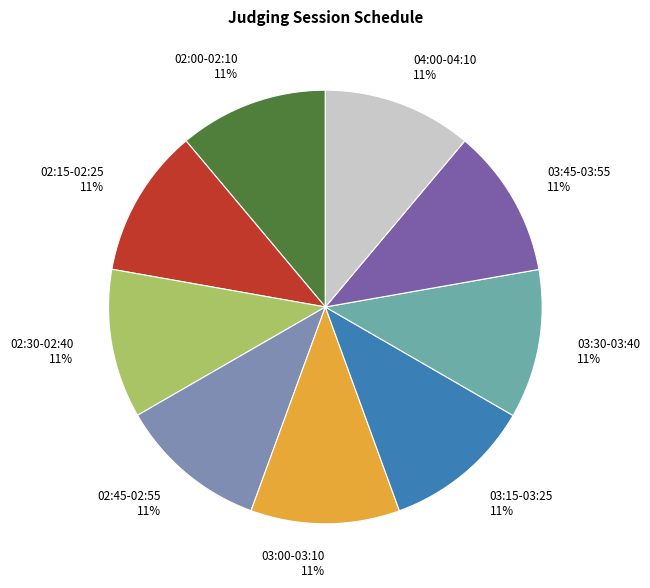

True or false: 03:30-03:40 accounts for 11% of the total.

True